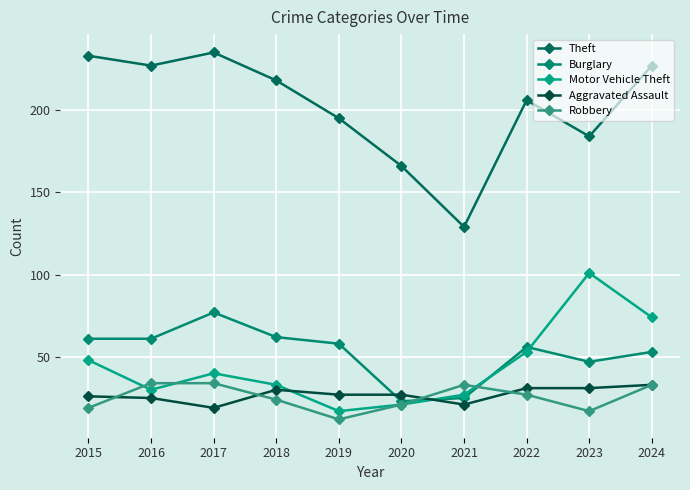

Is it true that Robbery equals 24 at 2018?

True